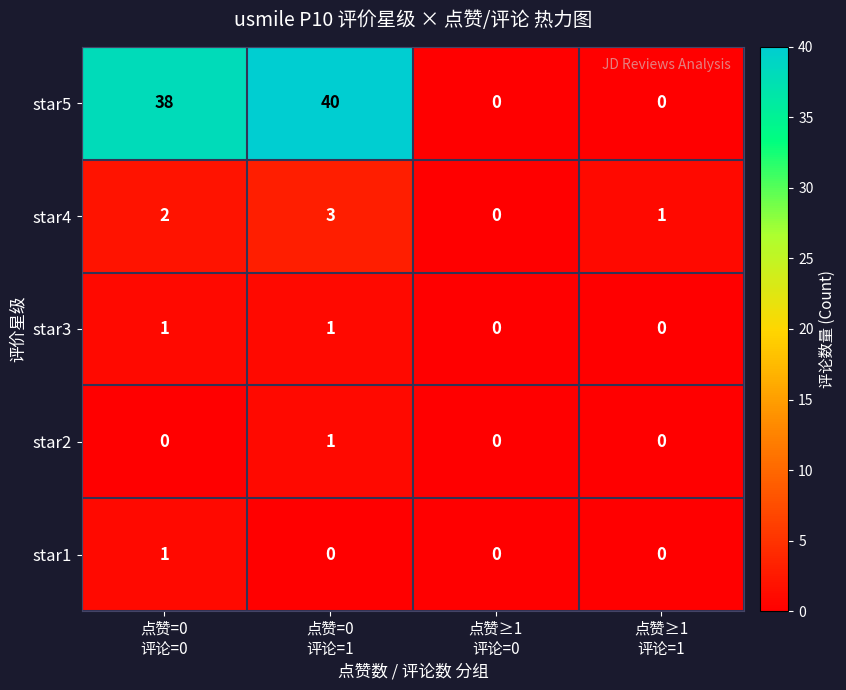

How many star3 values are between 0 and 1?

4